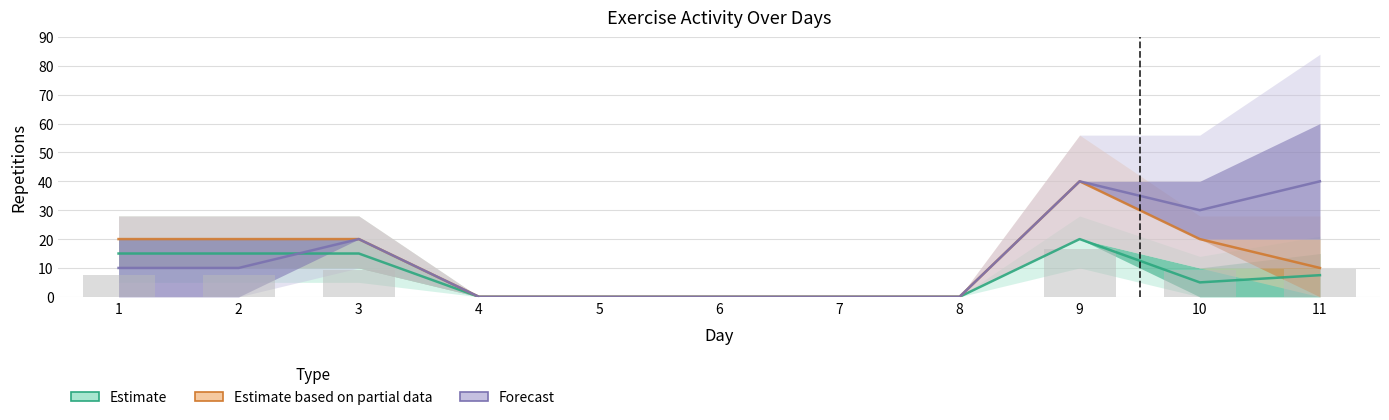

What is the difference between the highest and lowest values at 3?

5.0